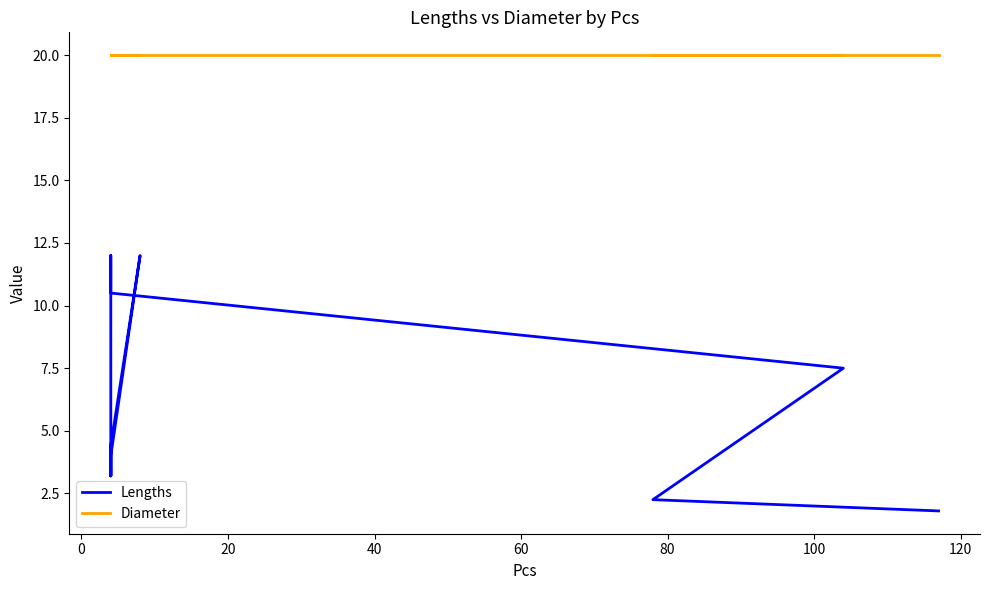

Which series has the widest spread of values?

Lengths